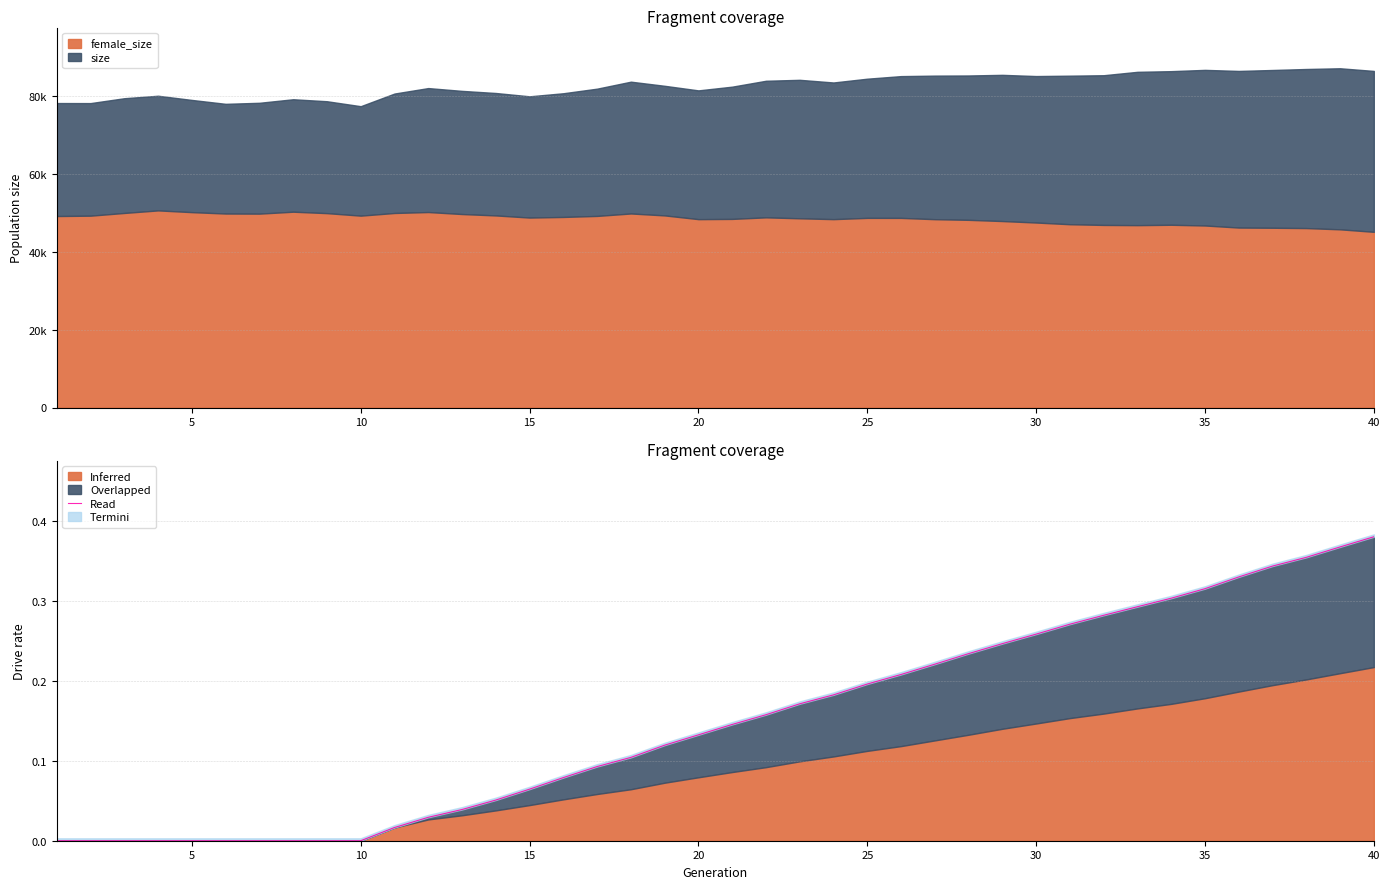

How many values are above zero?

30